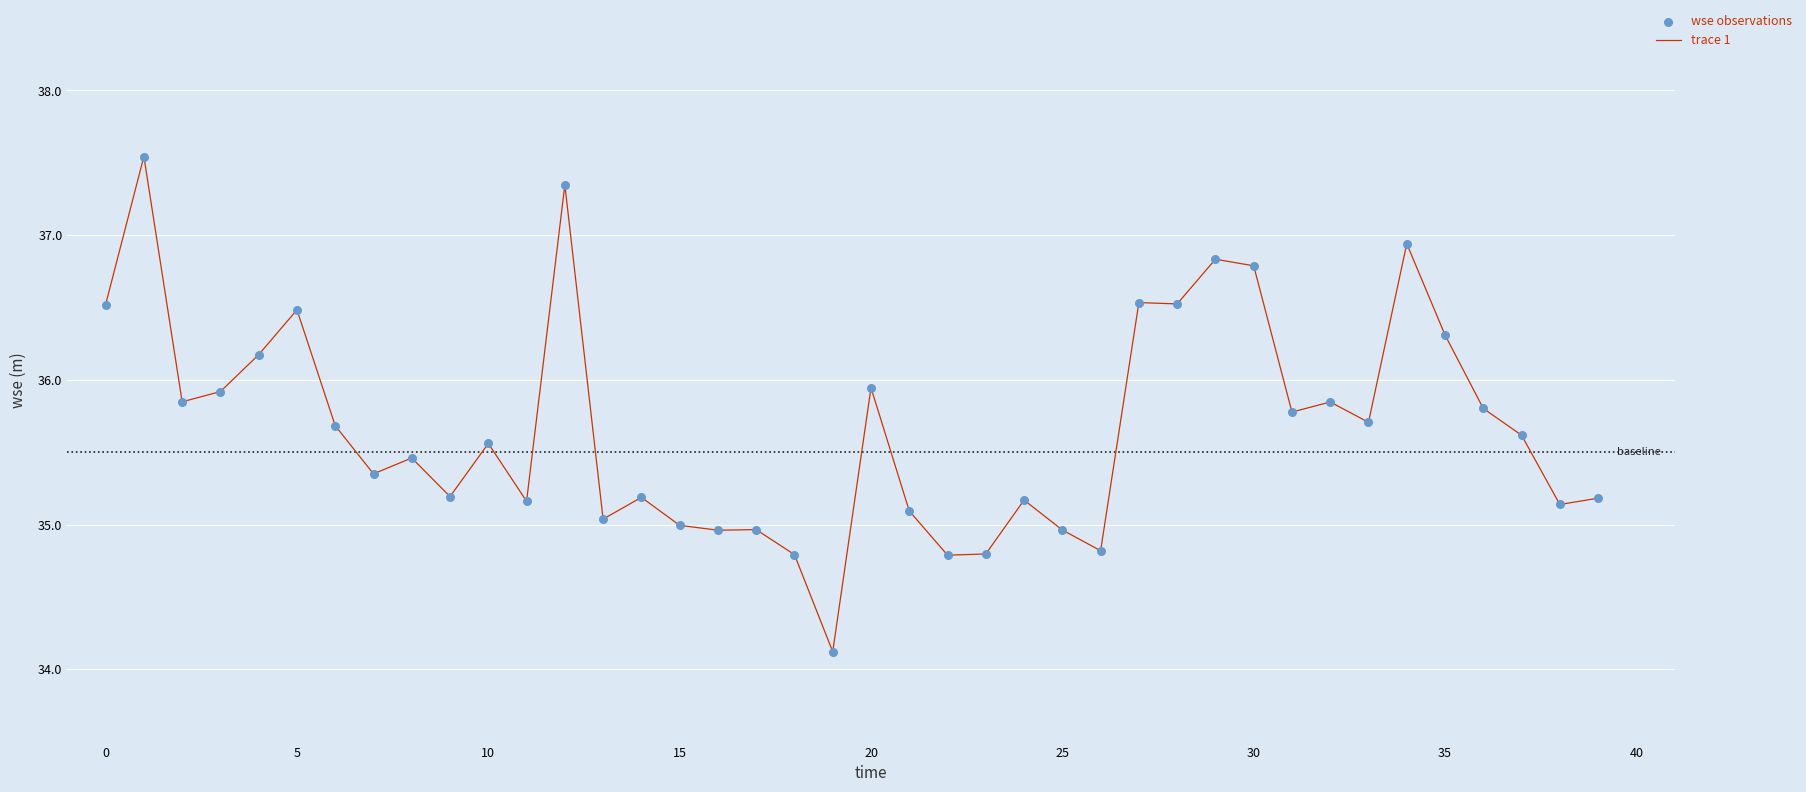

What is the difference between the maximum and minimum values?

3.4